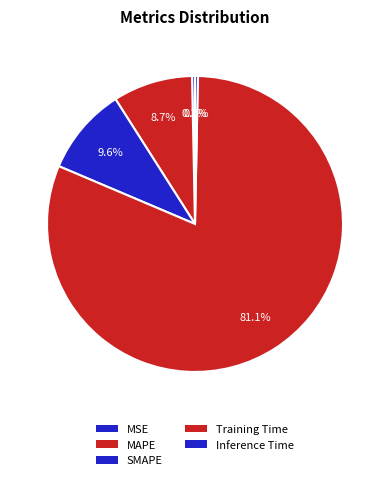

What is the change in value from Training Time to Inference Time?

-1.7